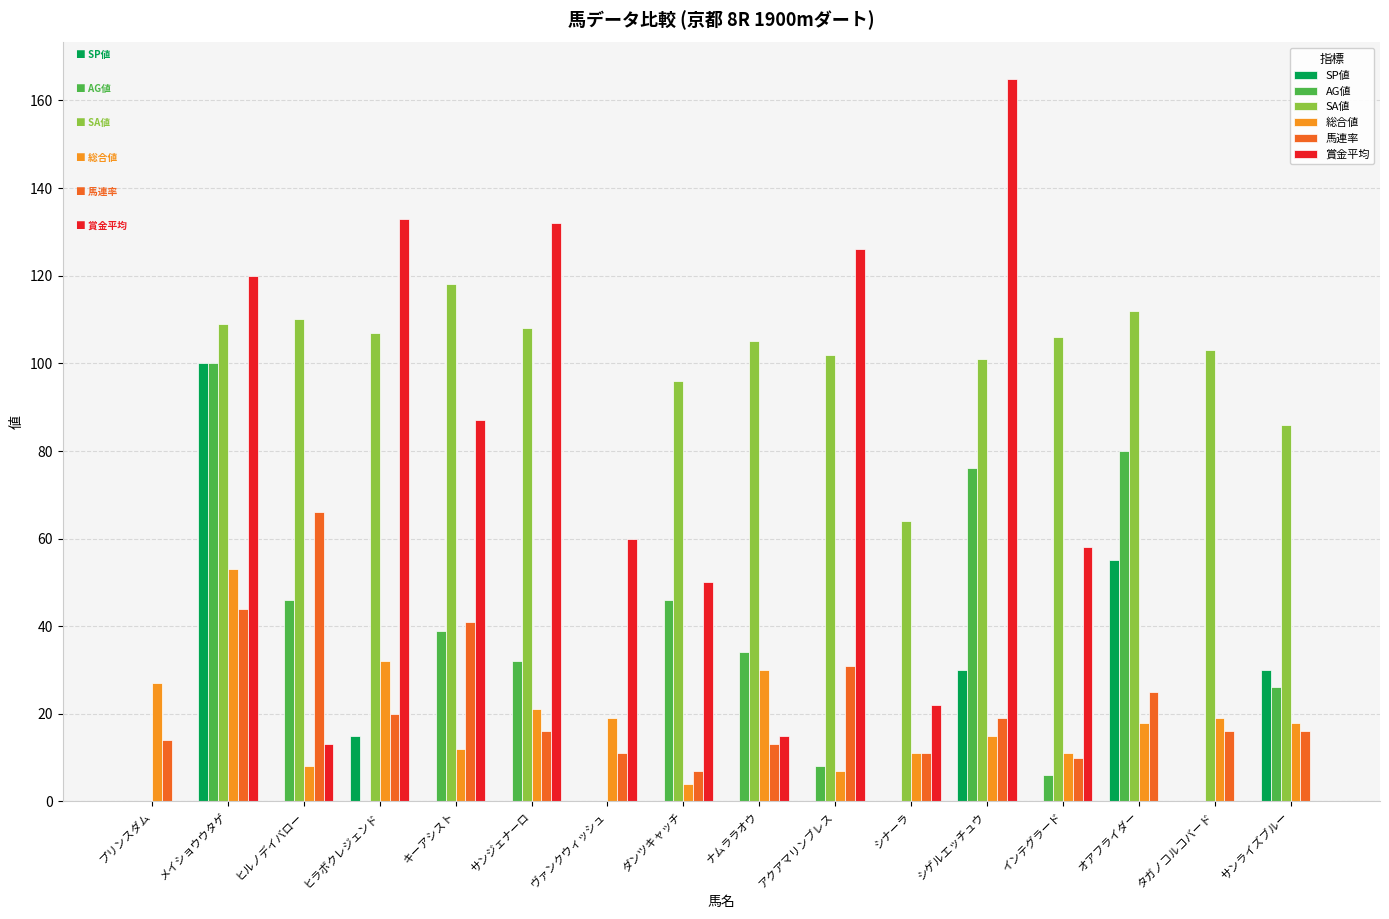

True or false: SP値 has a value of -68 at ヒルノデイバロー.

False